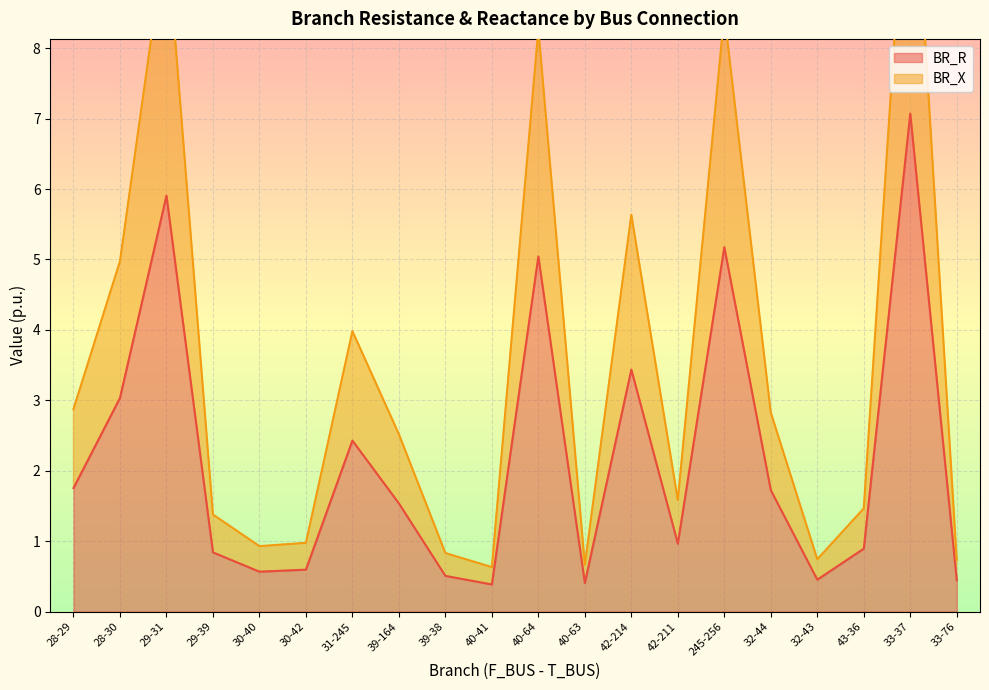

Which label corresponds to the smallest value in the chart?

40-41